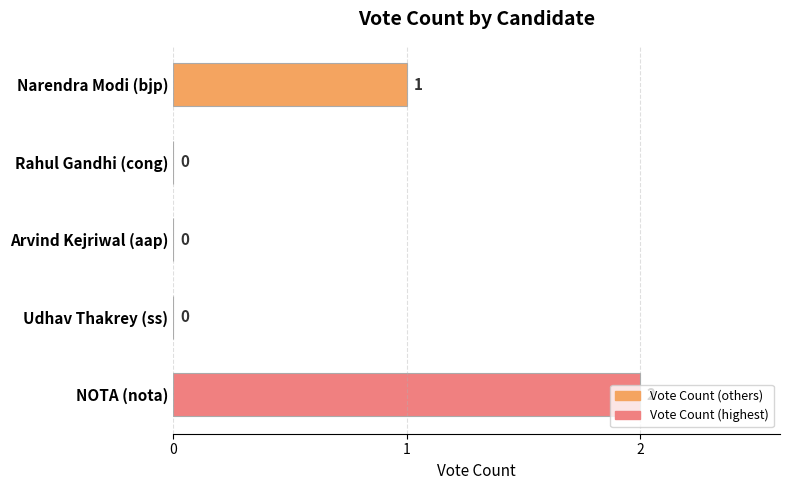

What is the sum of all values?

3